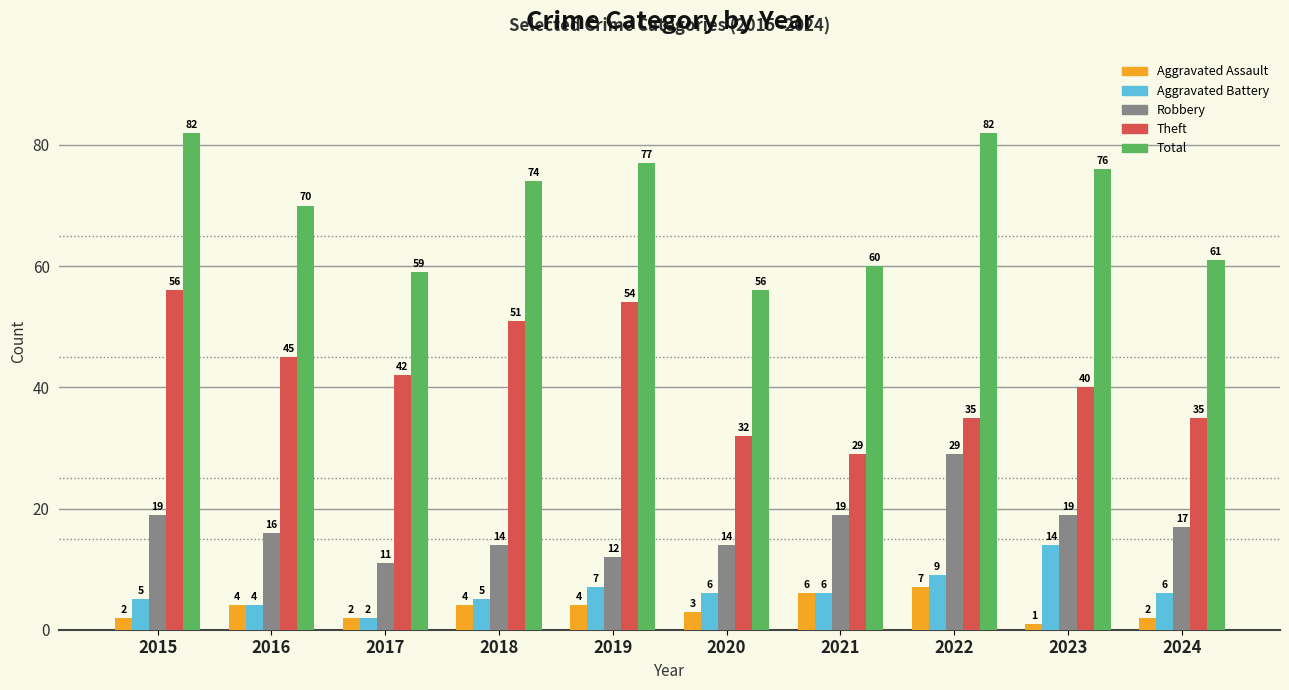

The Robbery series shows 13 at 2022. True or false?

False